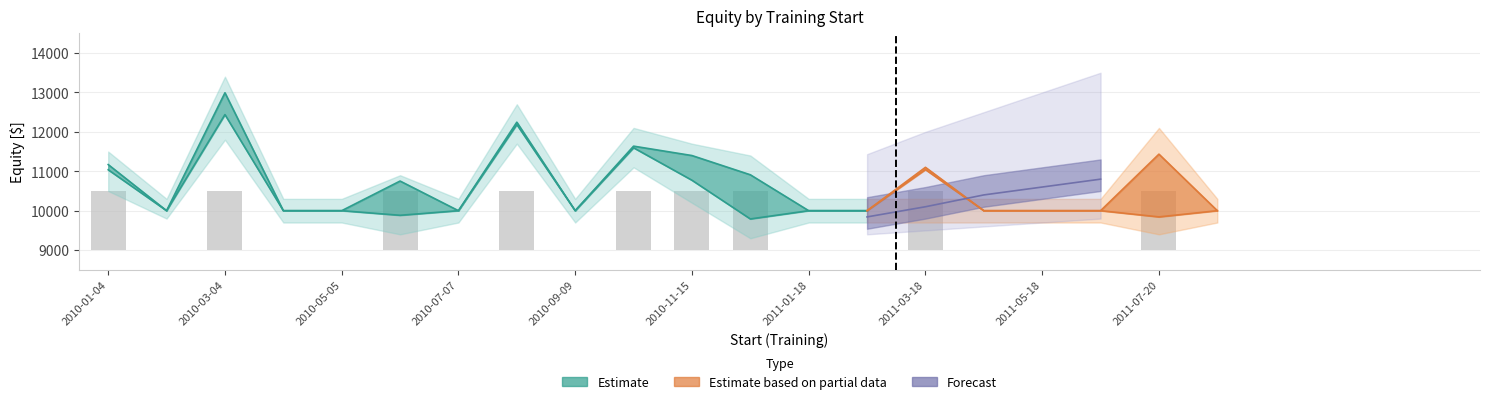

Count the values in the range 0 to 1500.

20